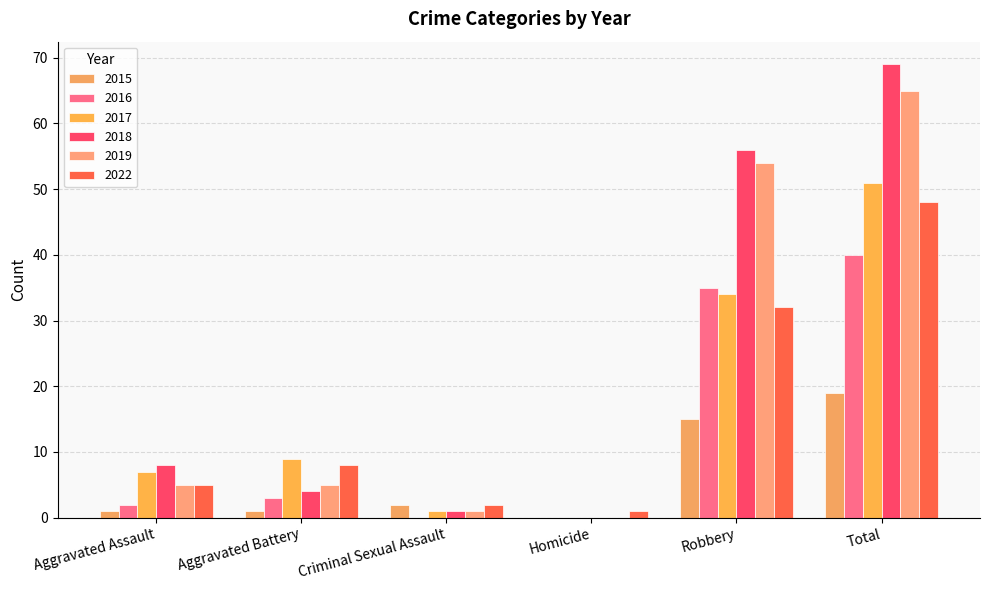

What is the label of the 2nd bar from the right?

Robbery